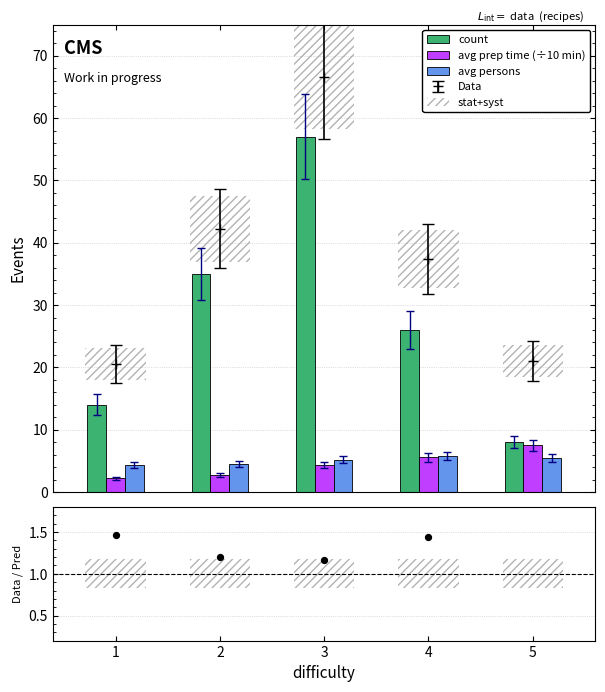

At how many categories does at least one series exceed 25?

3